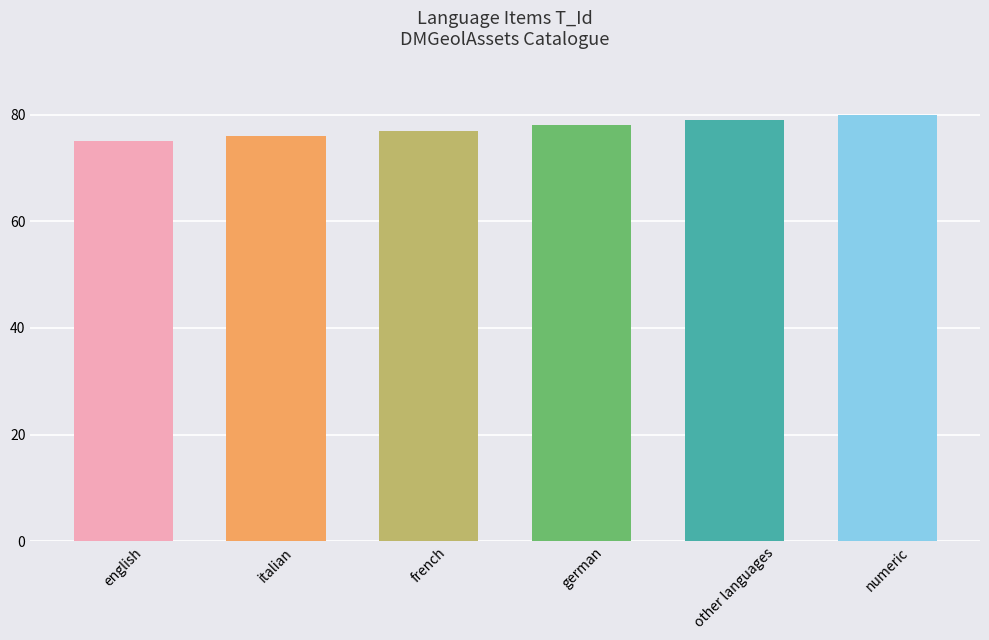

The chart shows a value of 45 at english. True or false?

False